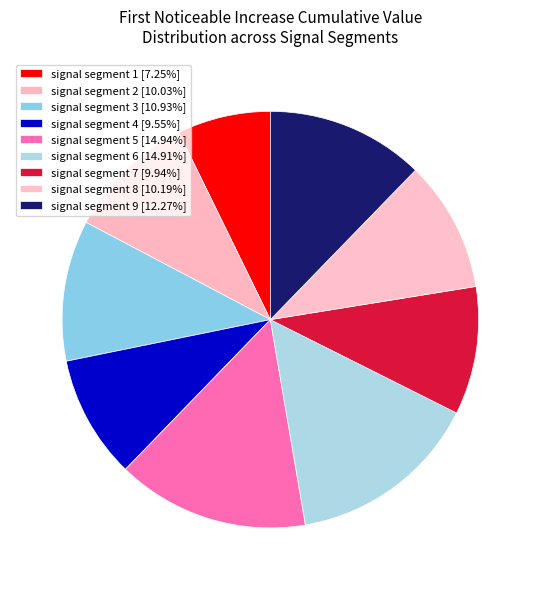

Is there a majority slice in this chart?

No